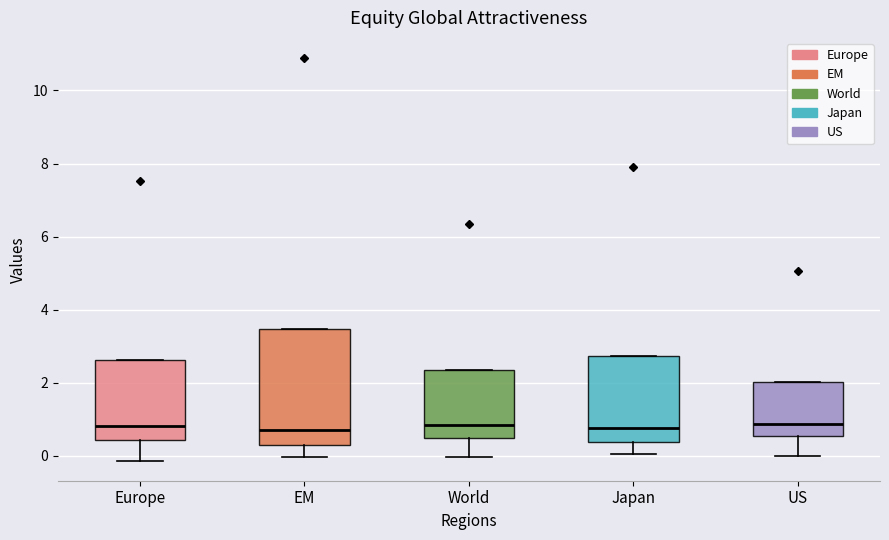

Which box is the tallest, from its lower edge to its upper edge?

EM